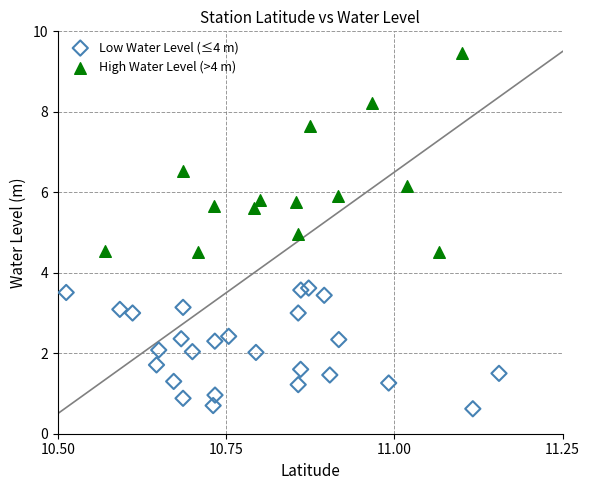

Which series has the widest spread of Y values?

High Water Level (>4 m)